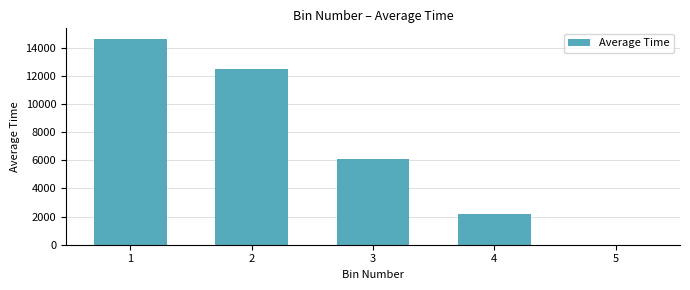

Are the bars horizontal?

No